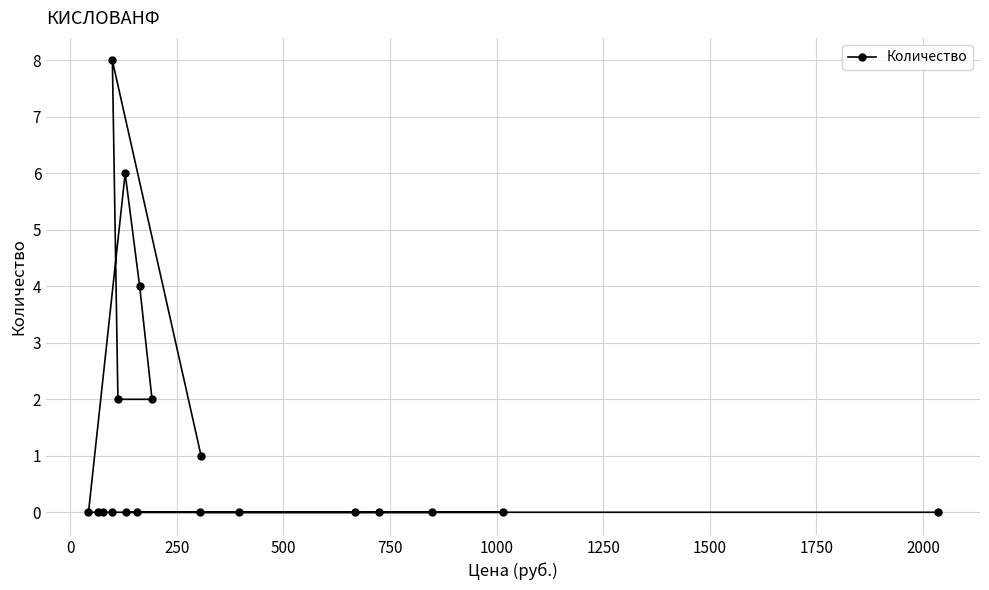

Reading right to left, extract all data points from this chart.

0	0	0	0	0	0	1	0	2	4	0	0	6	2	8	0	0	0	0